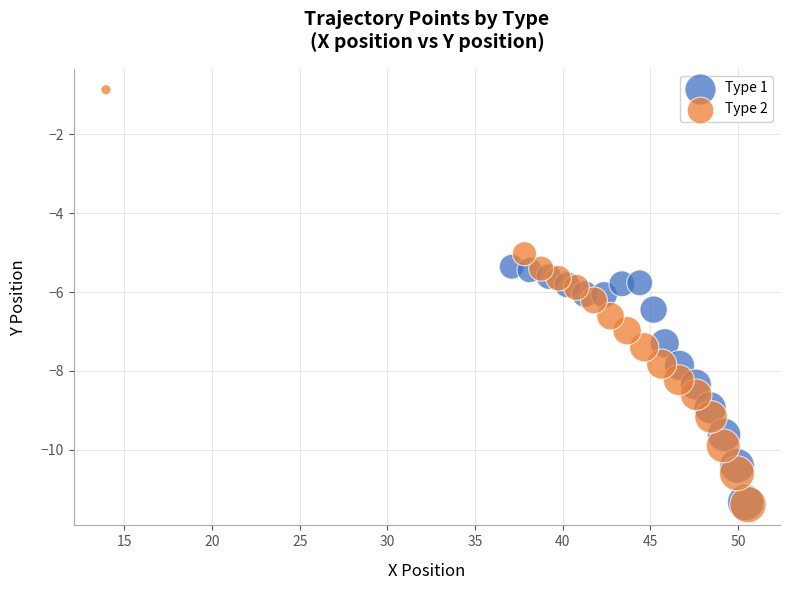

Which series contains the highest Y value?

Type 2